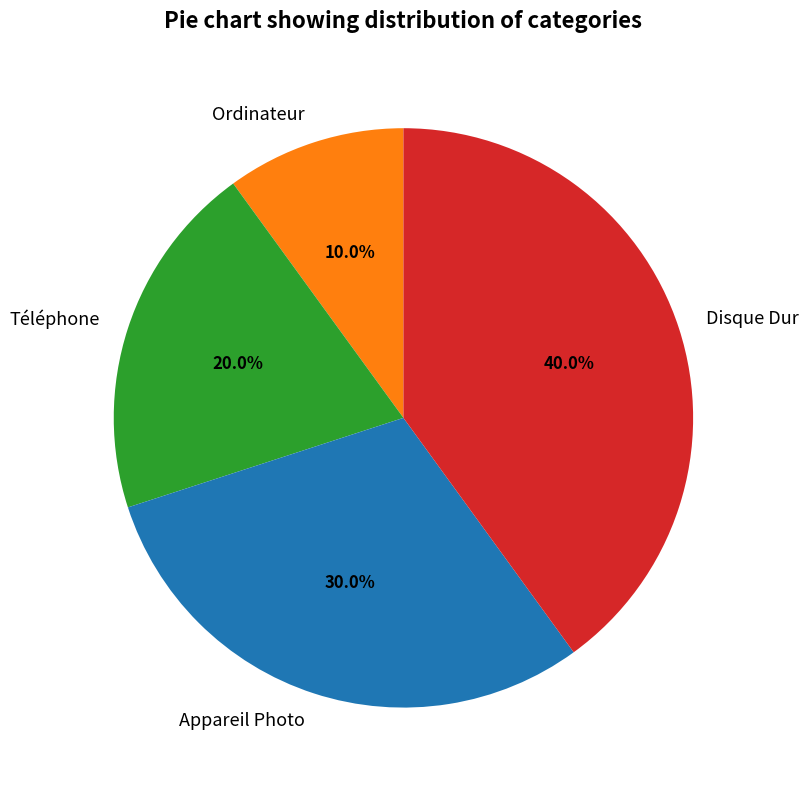

Does Appareil Photo account for over 50% of the chart?

No